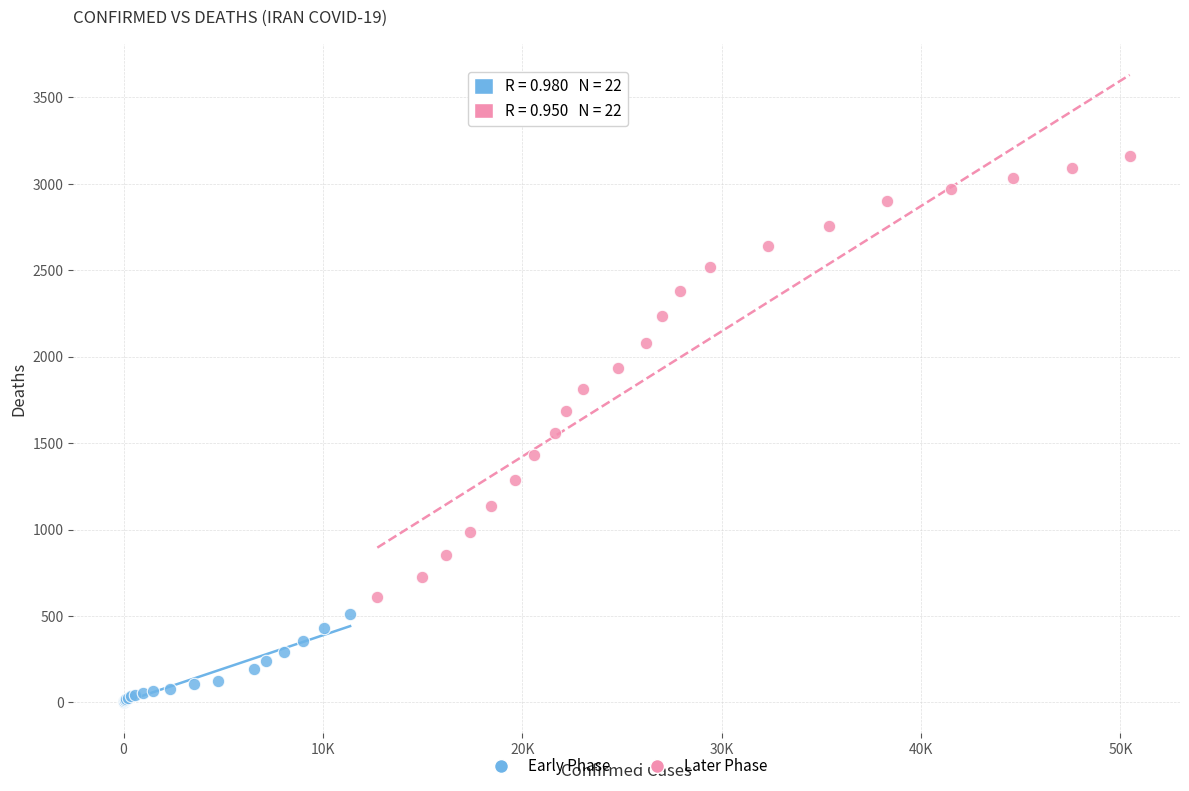

Which series reaches the minimum Y coordinate?

Early Phase